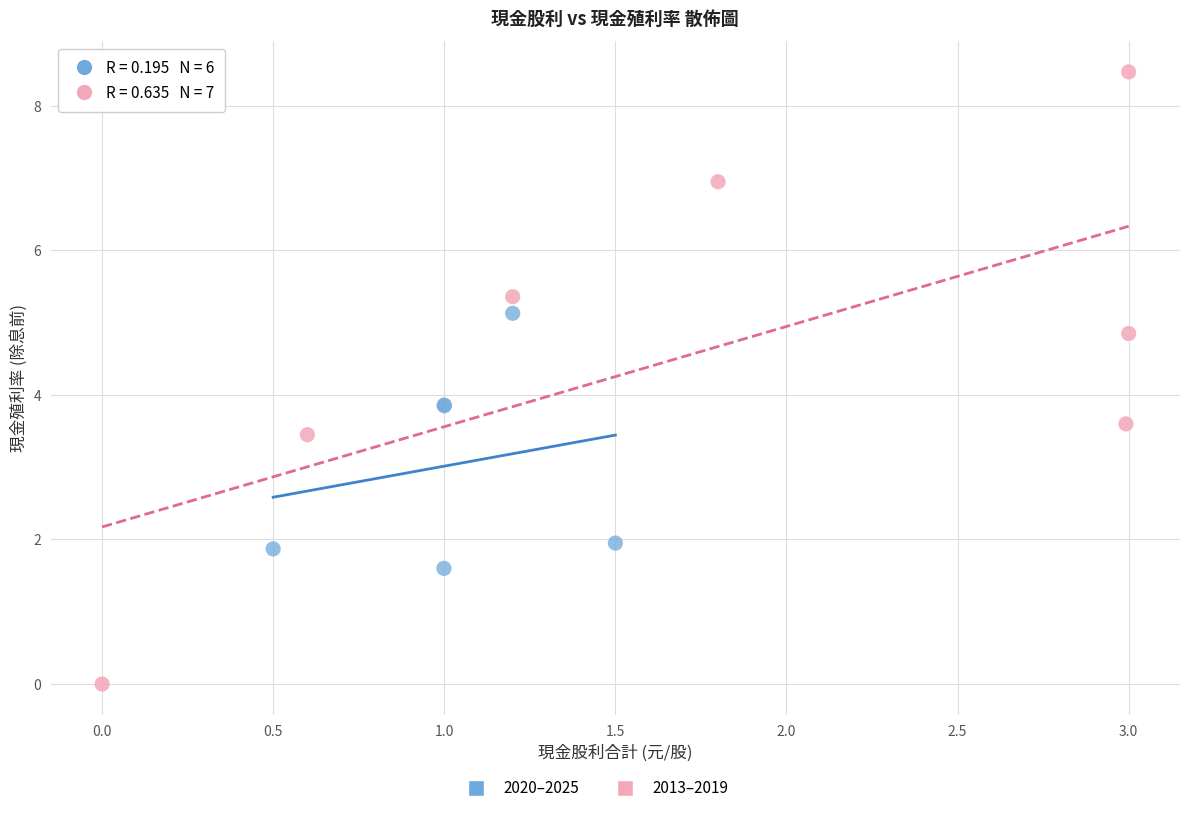

Which series contains the lowest Y value?

2013–2019